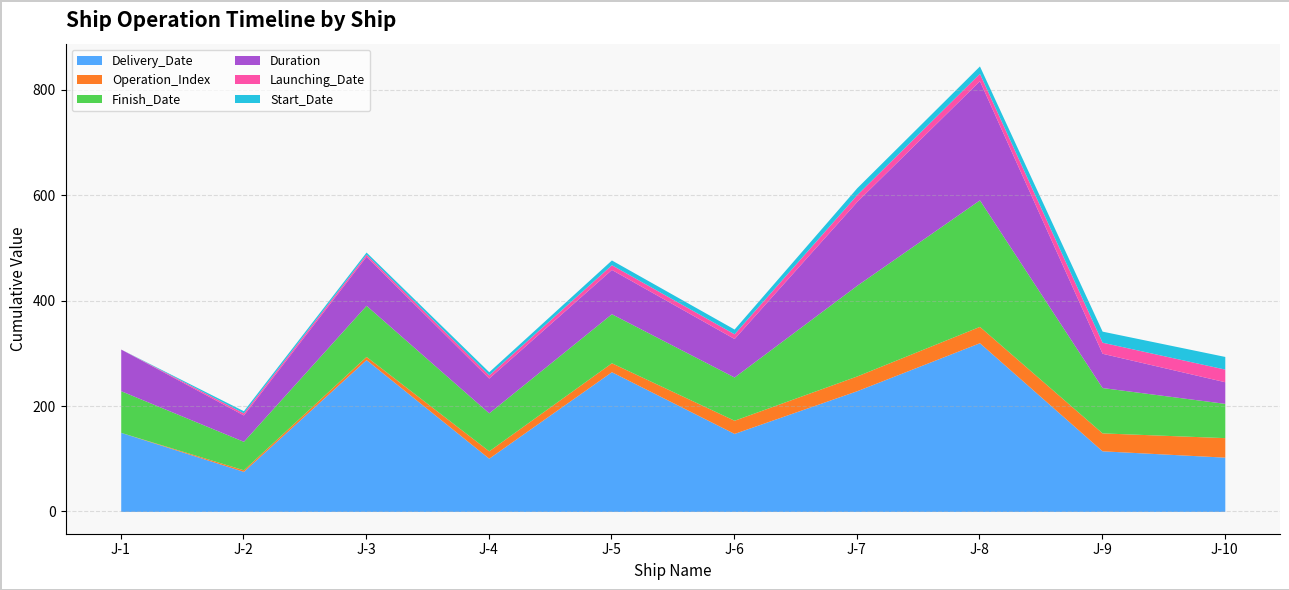

True or false: Finish_Date and Start_Date intersect in this chart.

False